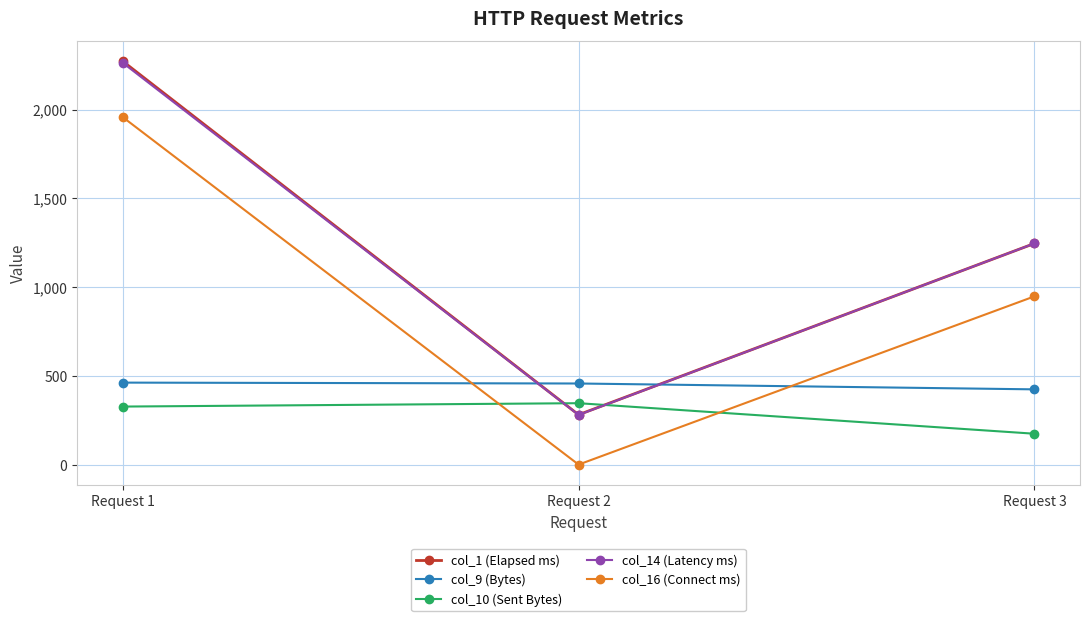

Which category has the lowest value in the col_9 (Bytes) series?

Request 3